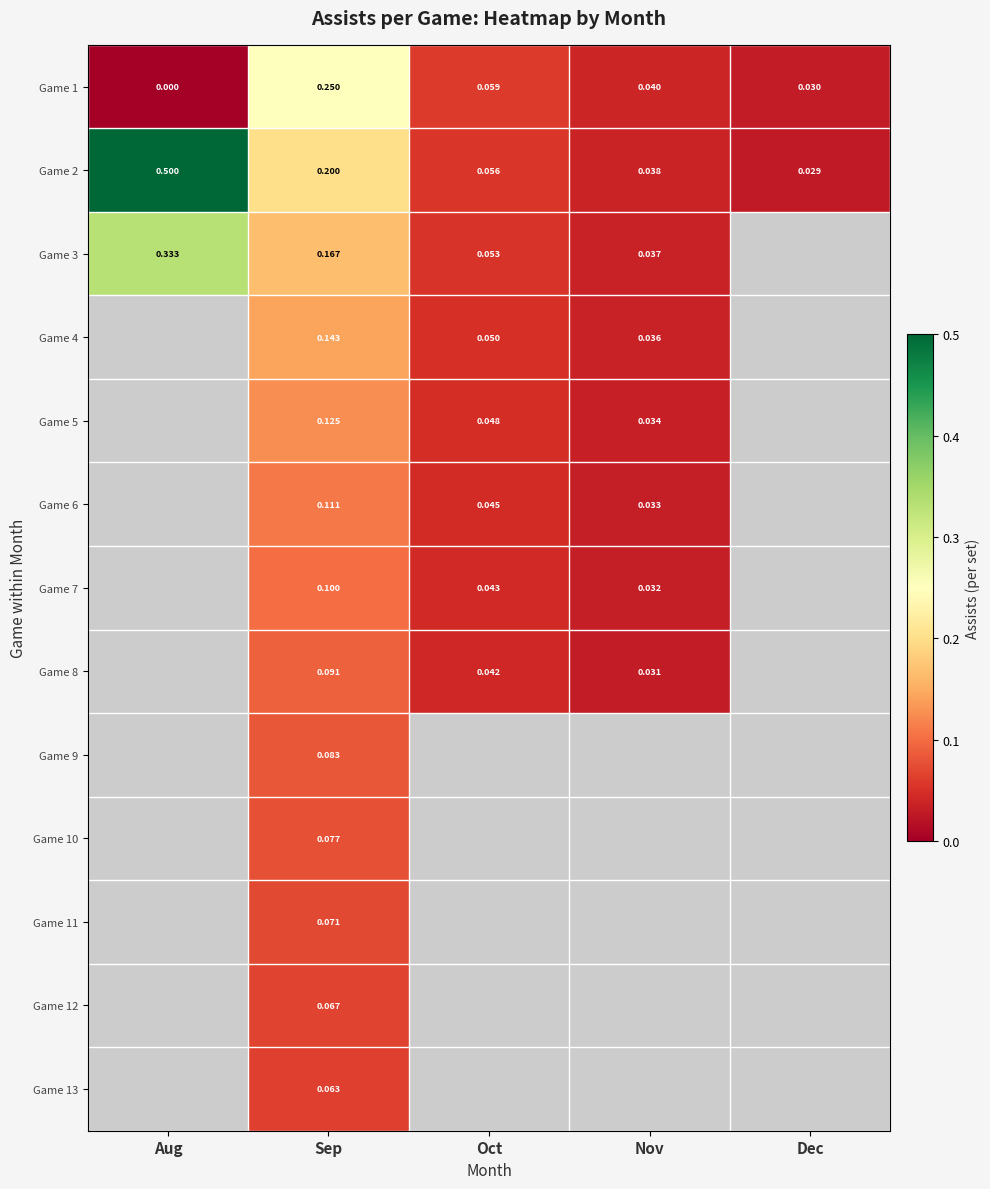

At which label is Game 2 closest to 0?

Dec